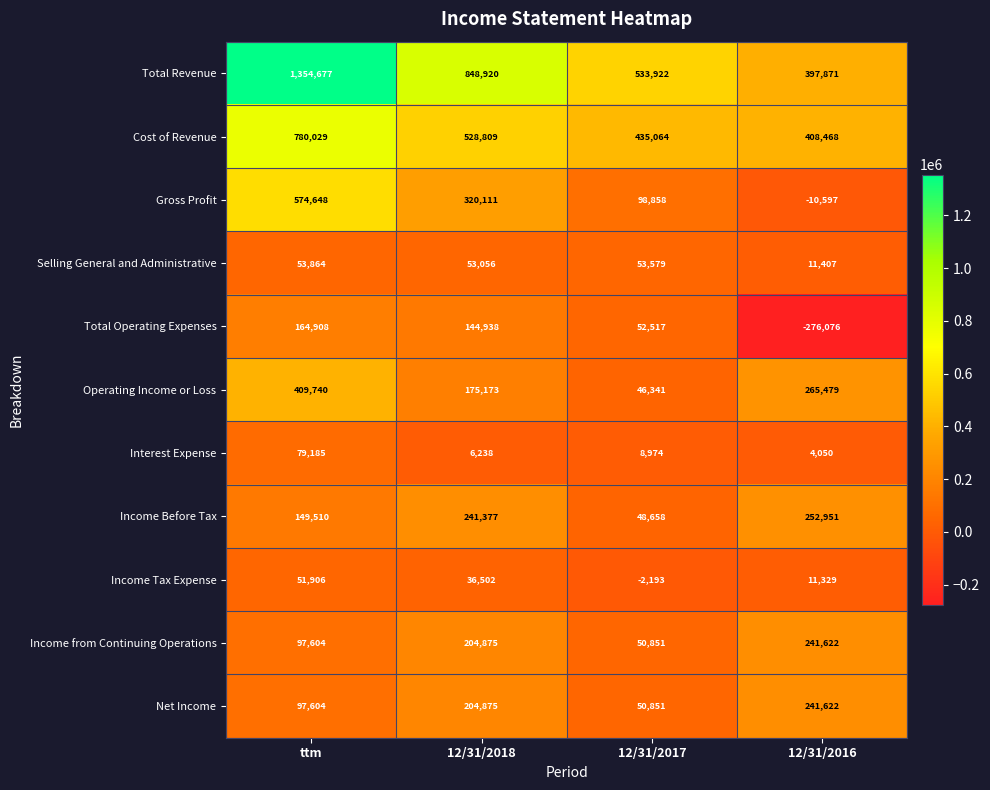

Which series has the largest total across all categories?

Total Revenue